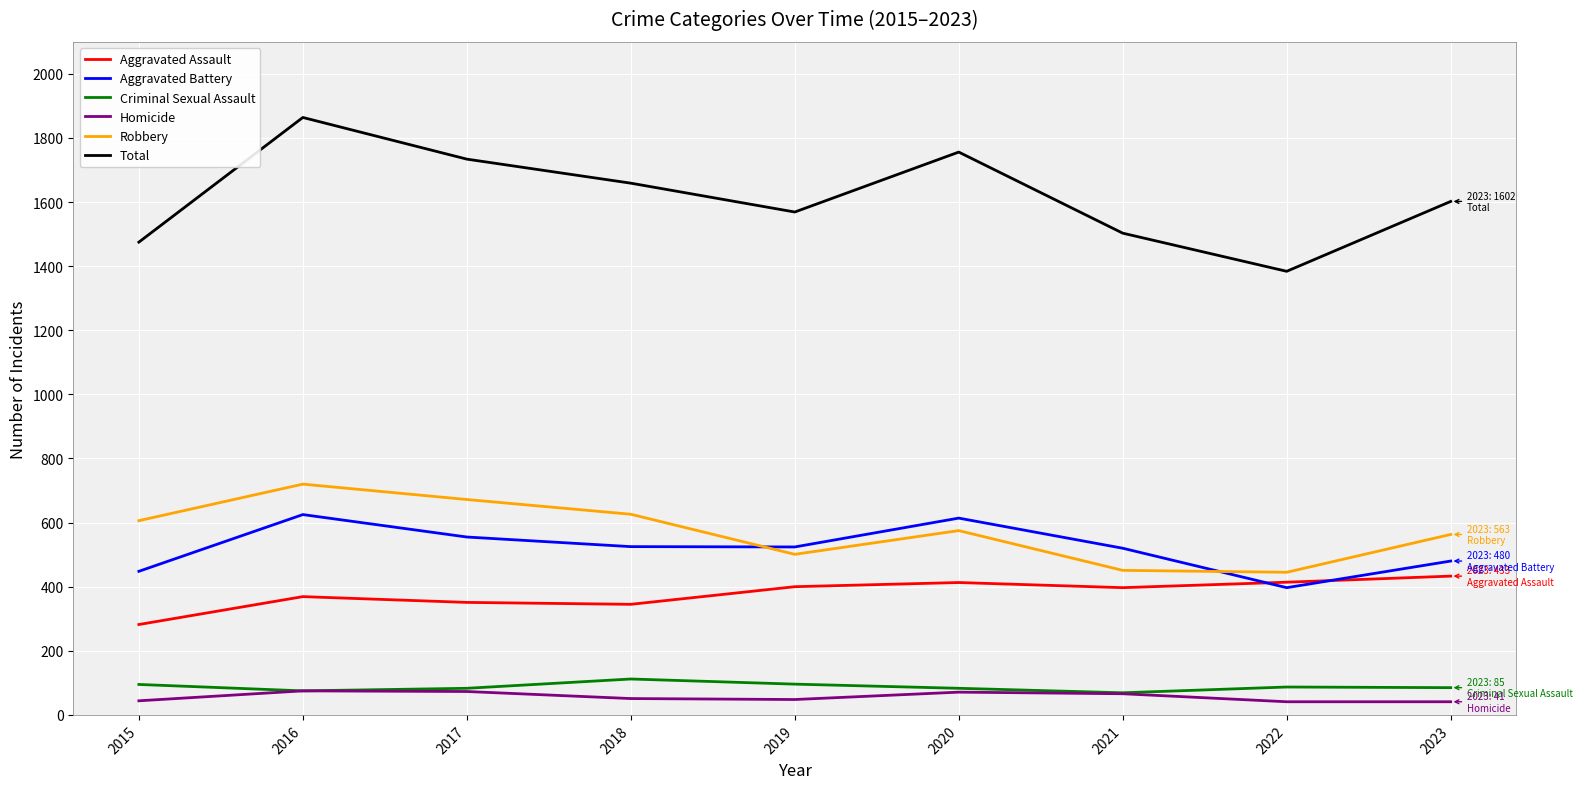

What is the greatest value displayed?

1864